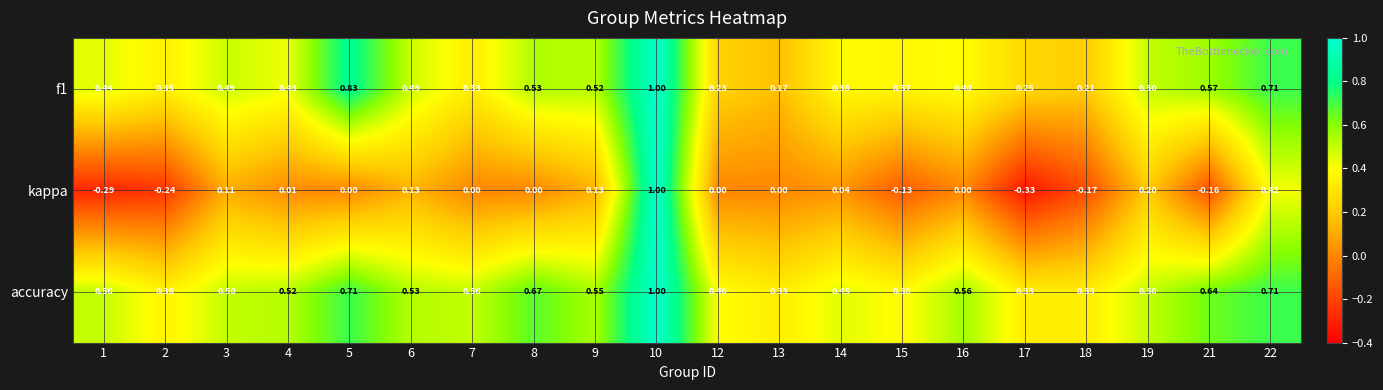

Which series has the largest range (max minus min)?

kappa